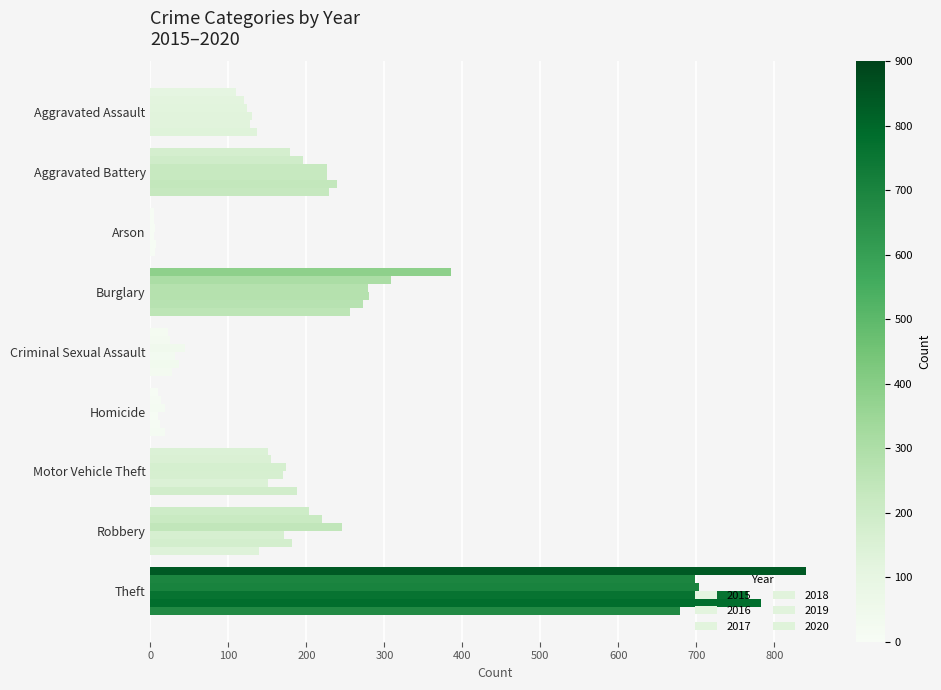

Reading left to right, list all the values displayed in this chart.

2015: Aggravated Assault=110	Aggravated Battery=179	Arson=5	Burglary=386	Criminal Sexual Assault=23	Homicide=10	Motor Vehicle Theft=151	Robbery=203	Theft=841
2016: Aggravated Assault=120	Aggravated Battery=195	Arson=4	Burglary=309	Criminal Sexual Assault=25	Homicide=13	Motor Vehicle Theft=155	Robbery=220	Theft=698
2017: Aggravated Assault=124	Aggravated Battery=227	Arson=6	Burglary=279	Criminal Sexual Assault=44	Homicide=18	Motor Vehicle Theft=174	Robbery=246	Theft=704
2018: Aggravated Assault=130	Aggravated Battery=226	Arson=4	Burglary=280	Criminal Sexual Assault=31	Homicide=10	Motor Vehicle Theft=170	Robbery=171	Theft=766
2019: Aggravated Assault=127	Aggravated Battery=239	Arson=7	Burglary=273	Criminal Sexual Assault=37	Homicide=12	Motor Vehicle Theft=151	Robbery=182	Theft=783
2020: Aggravated Assault=137	Aggravated Battery=229	Arson=6	Burglary=256	Criminal Sexual Assault=28	Homicide=19	Motor Vehicle Theft=188	Robbery=139	Theft=679